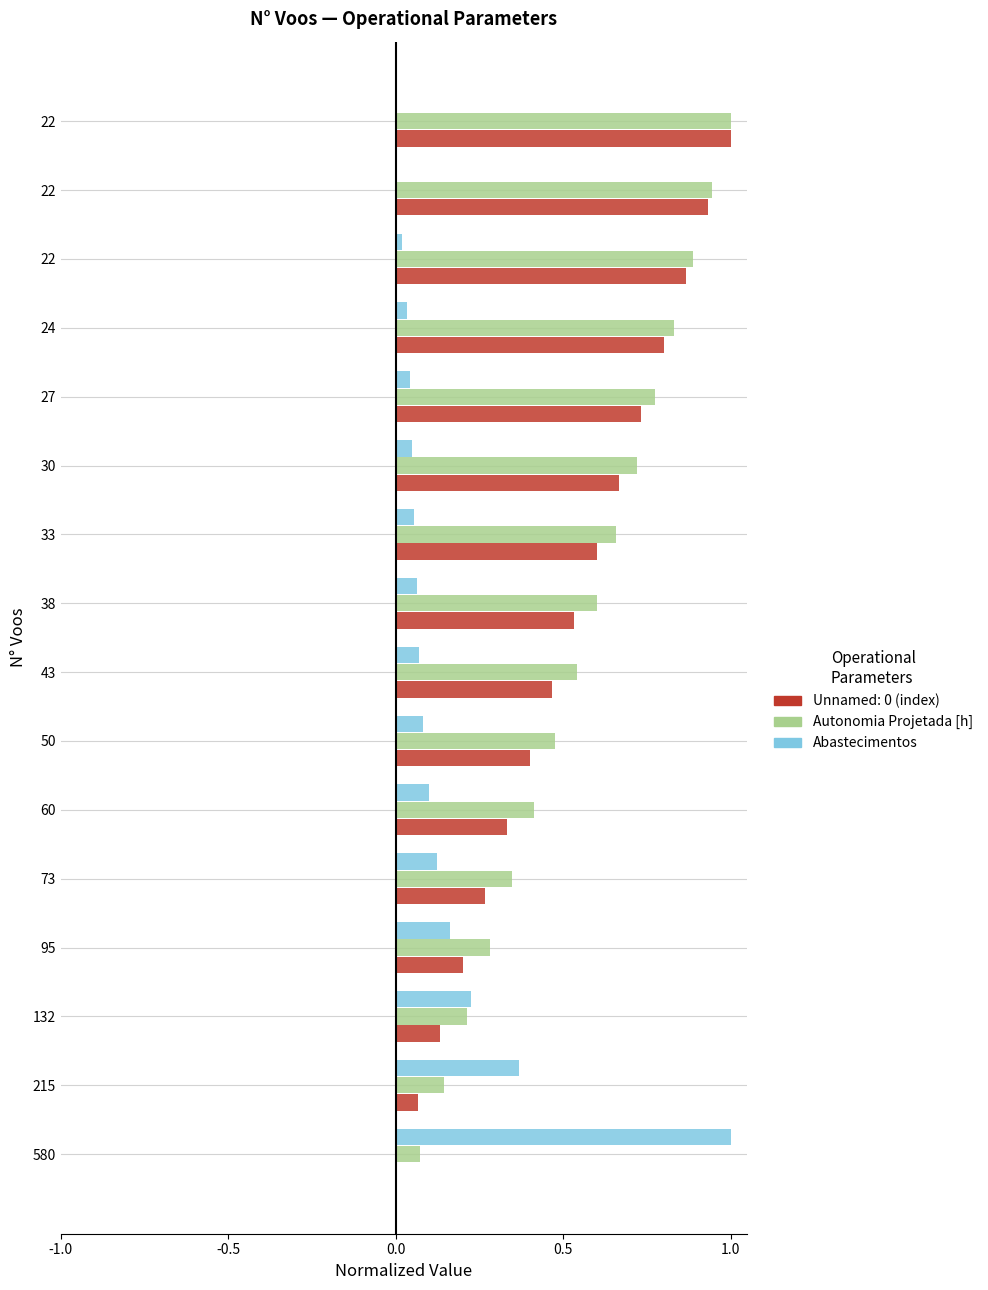

Count the number of data series in this chart.

3